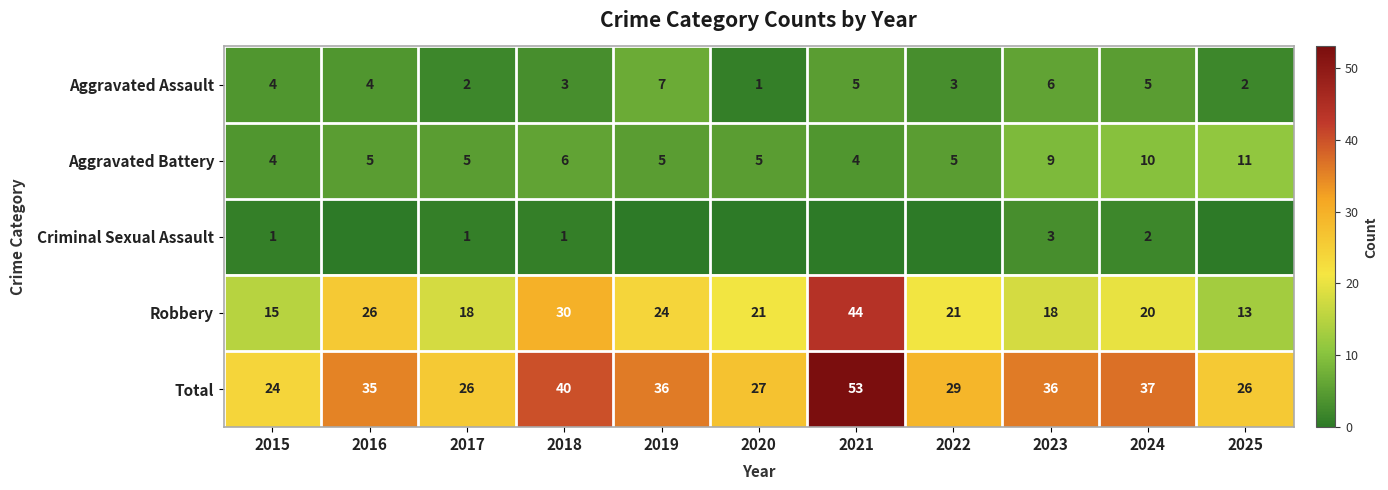

True or false: Aggravated Battery has a value of 5 at 2020.

True